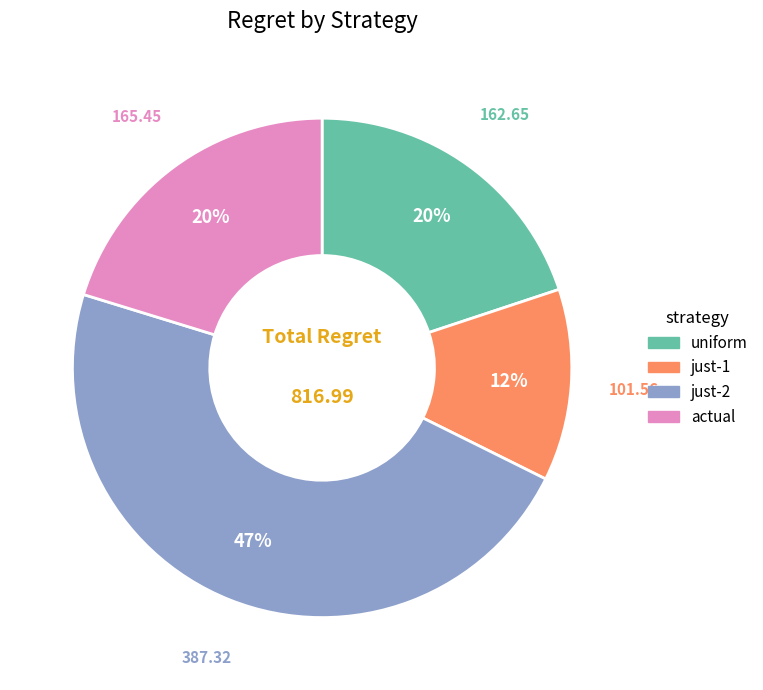

How many segments does this pie chart have?

4